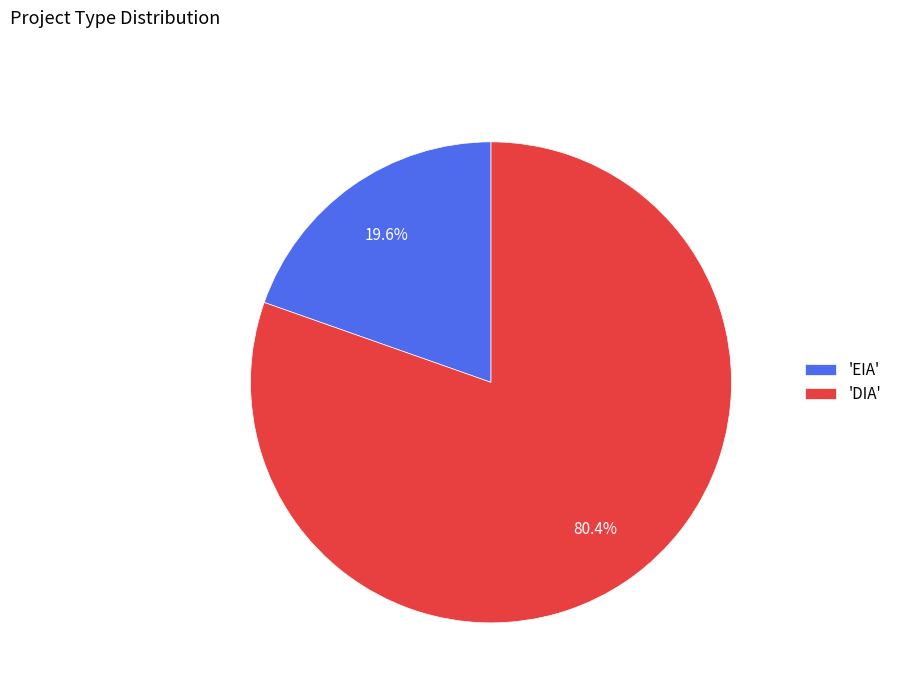

Rank the categories by value from lowest to highest.

'EIA', 'DIA'